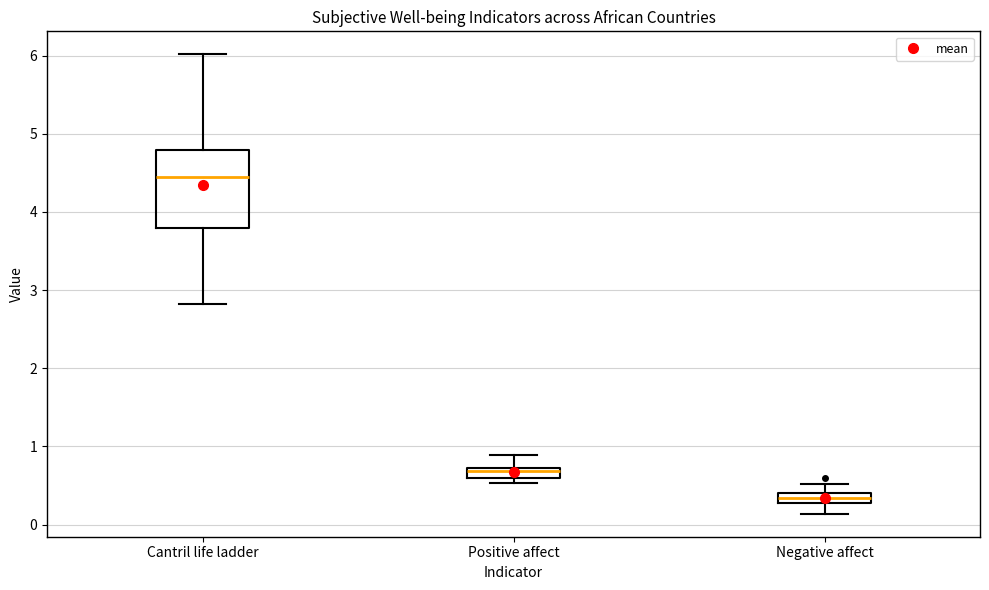

Which box's median line is the highest?

Cantril life ladder